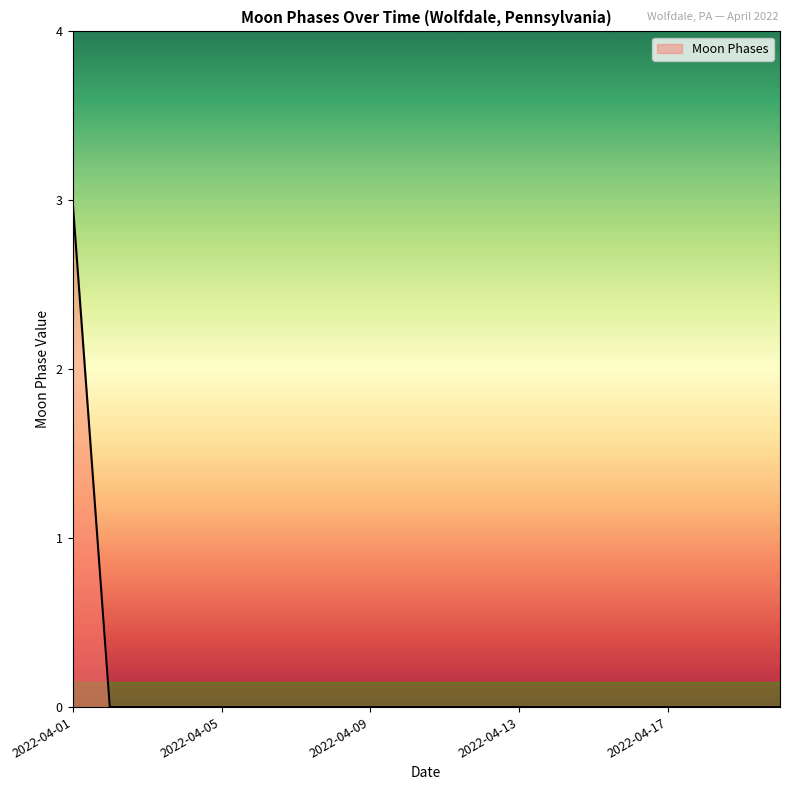

What is the difference between the maximum and minimum values?

3